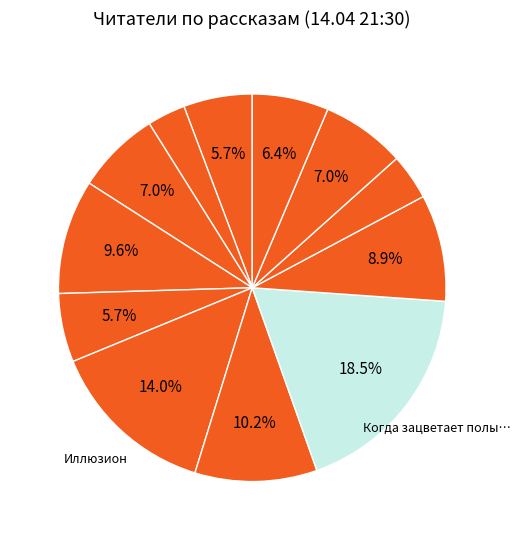

Count the number of slices in the pie.

12